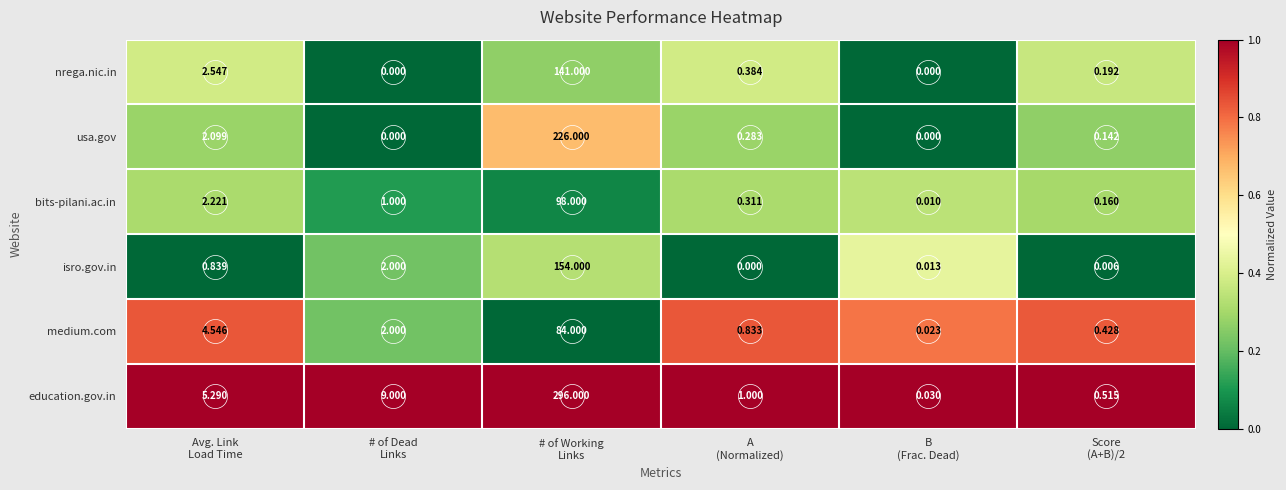

Rank the series by their maximum value, from lowest to highest.

medium.com, bits-pilani.ac.in, nrega.nic.in, isro.gov.in, usa.gov, education.gov.in